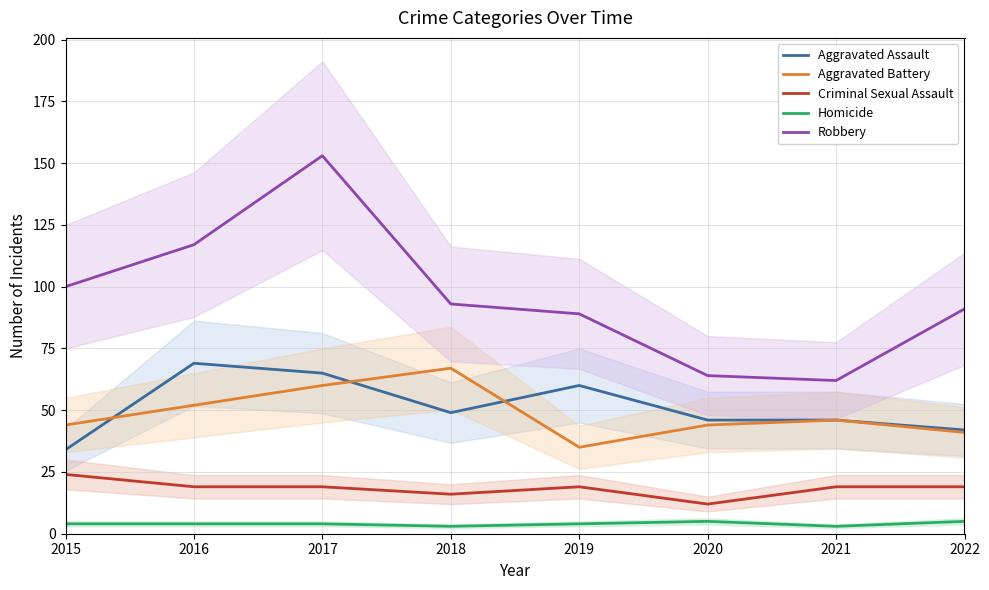

Which series has the largest total across all categories?

Robbery